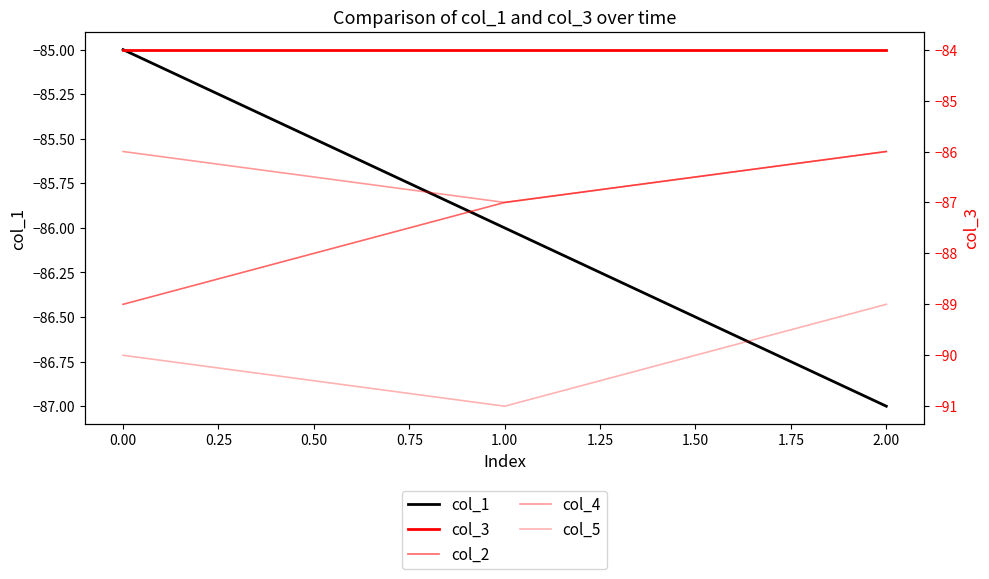

True or false: col_1 has a value of -87 at 2.00.

True